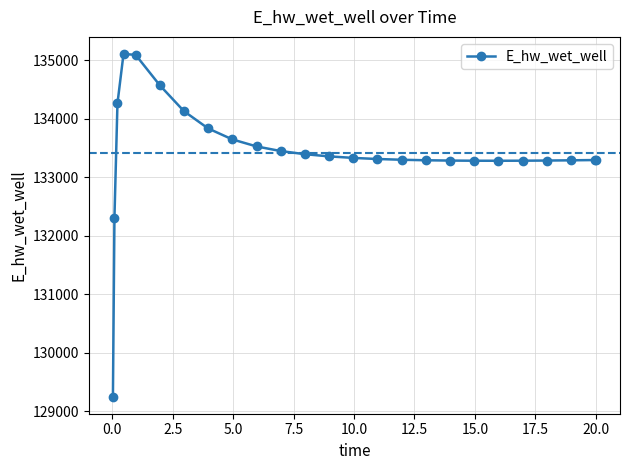

What is the value of the 2nd point from the left?

132306.2